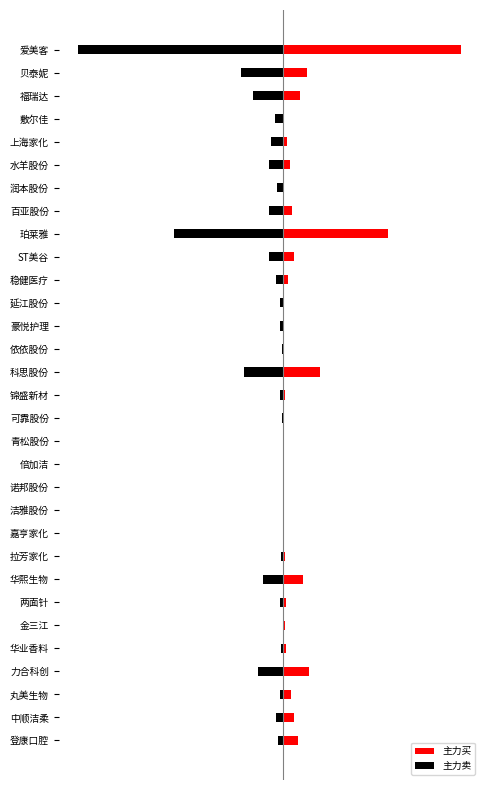

How many data points in 主力卖 are above -1532607?

15